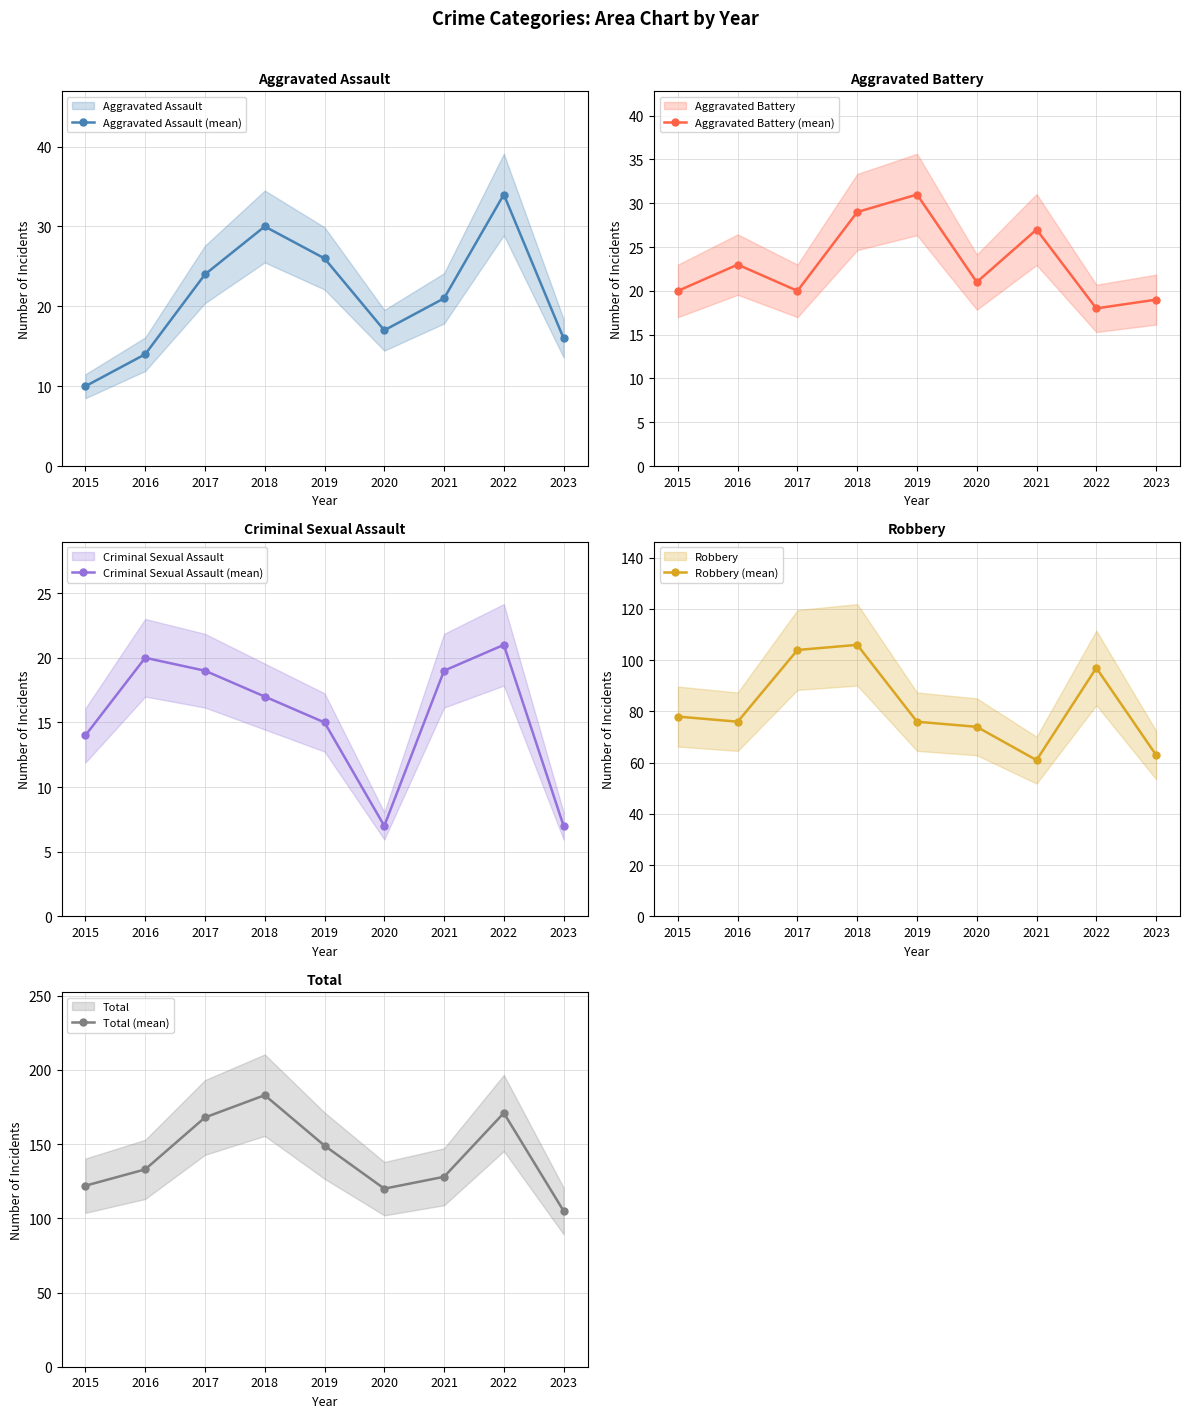

Is it true that Total (mean) equals 133 at 2016?

True